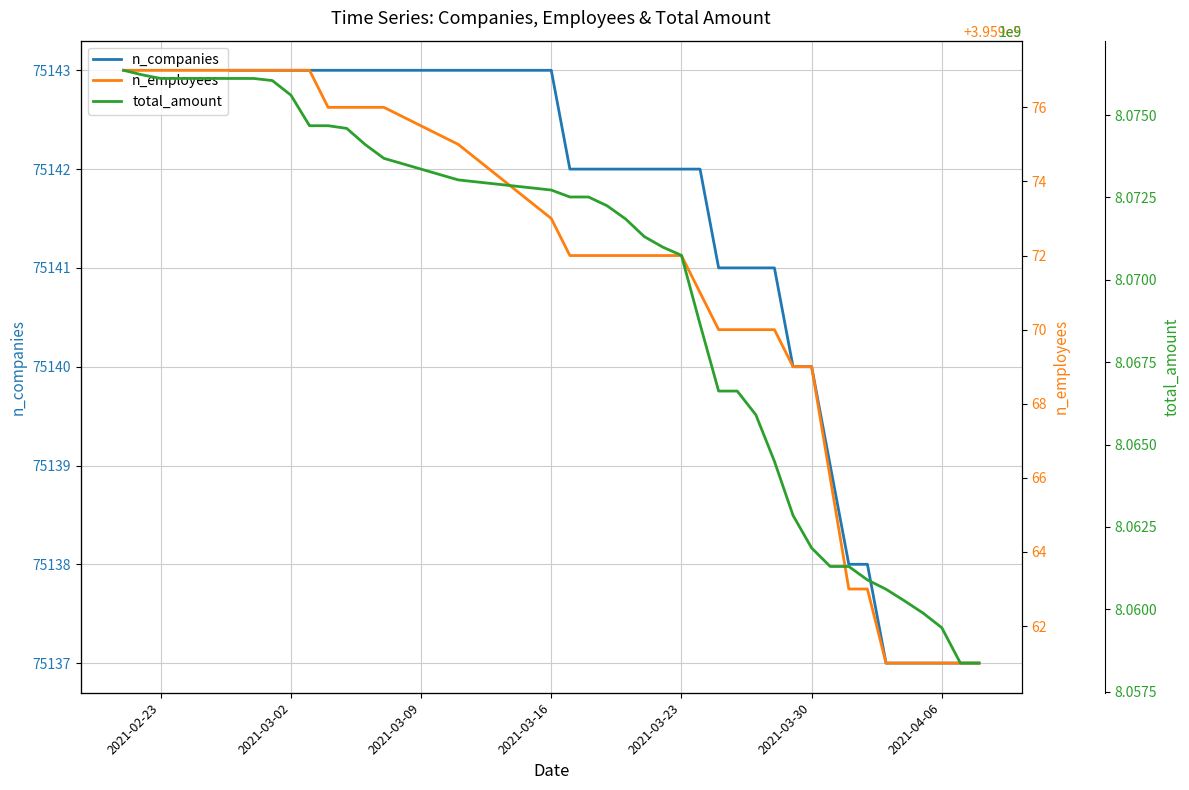

How many distinct data groups are displayed?

3